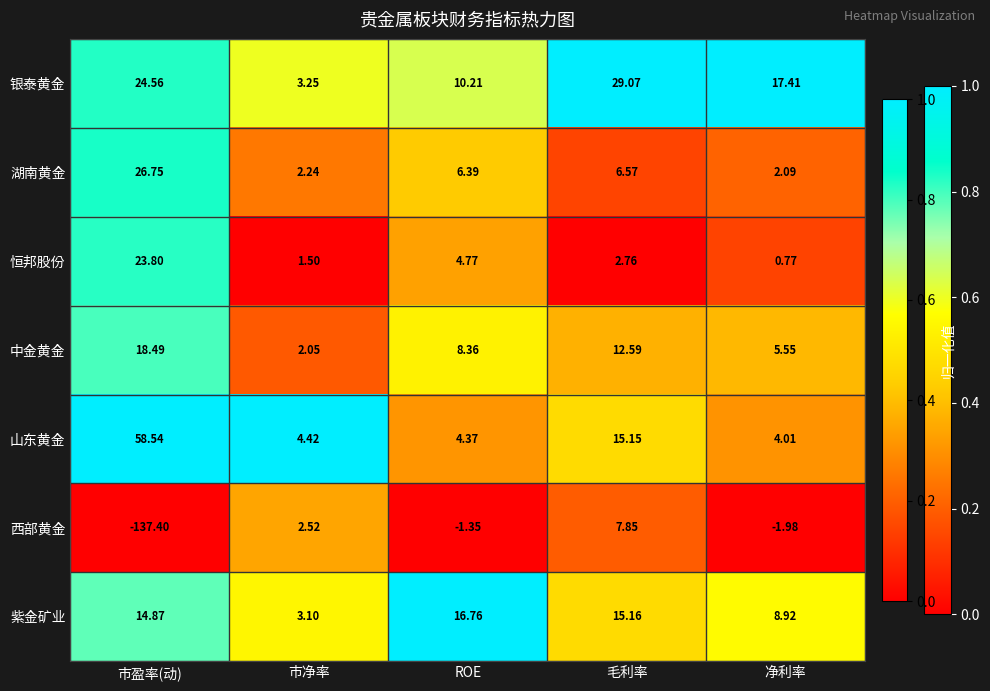

How many data points does each series have?

5